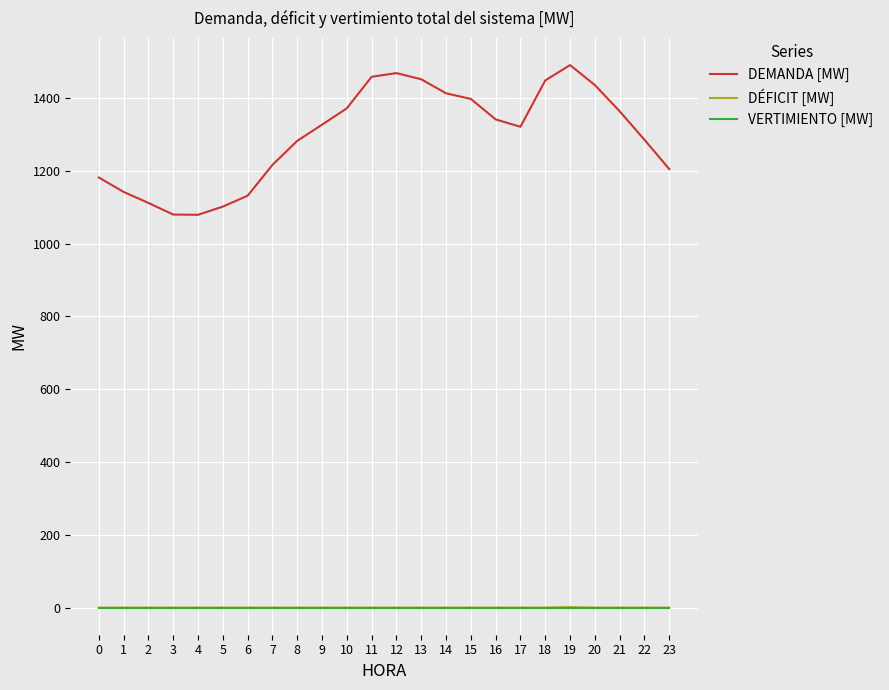

How many interior local valleys does the DEMANDA [MW] series have?

2